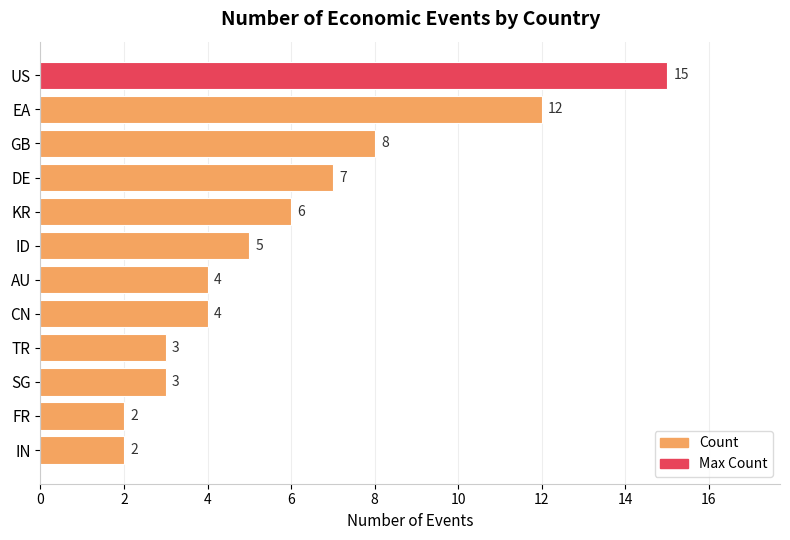

Approximately how many times larger is the value at AU compared to IN?

2.0